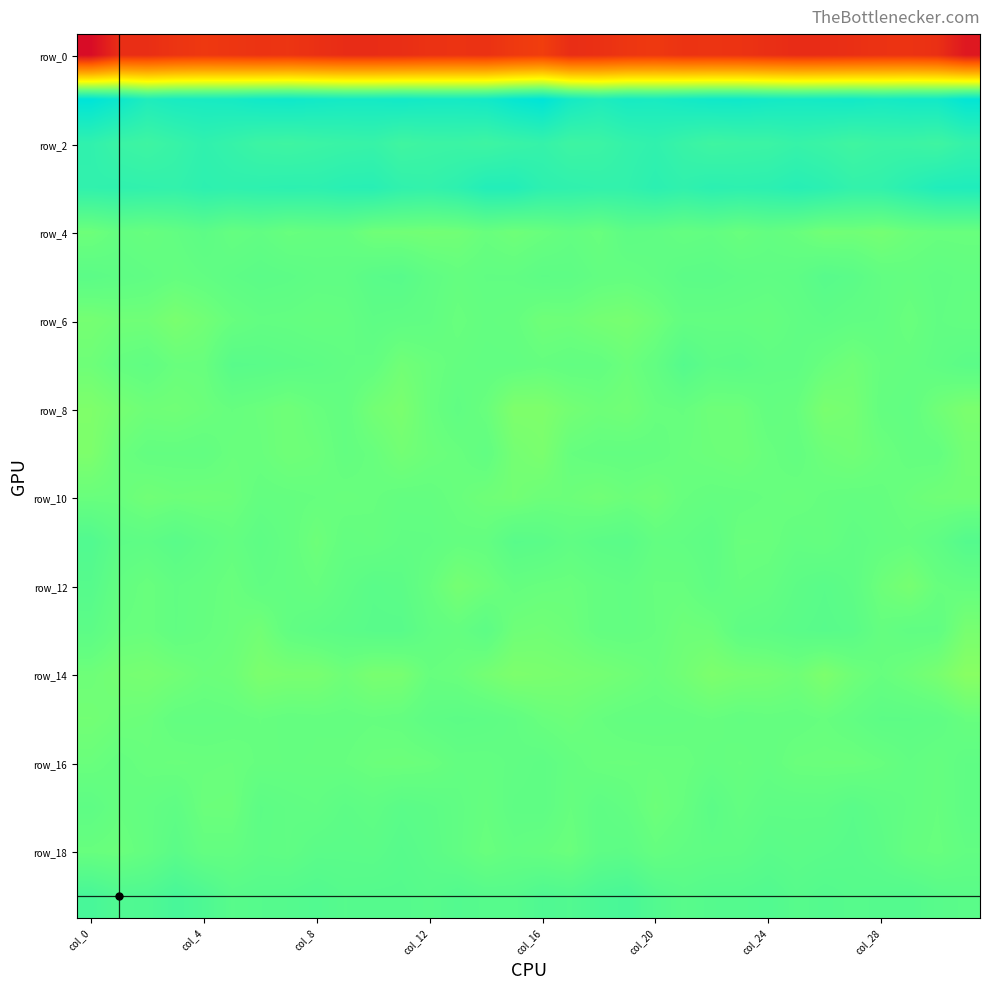

What is the smallest value displayed?

-219.9